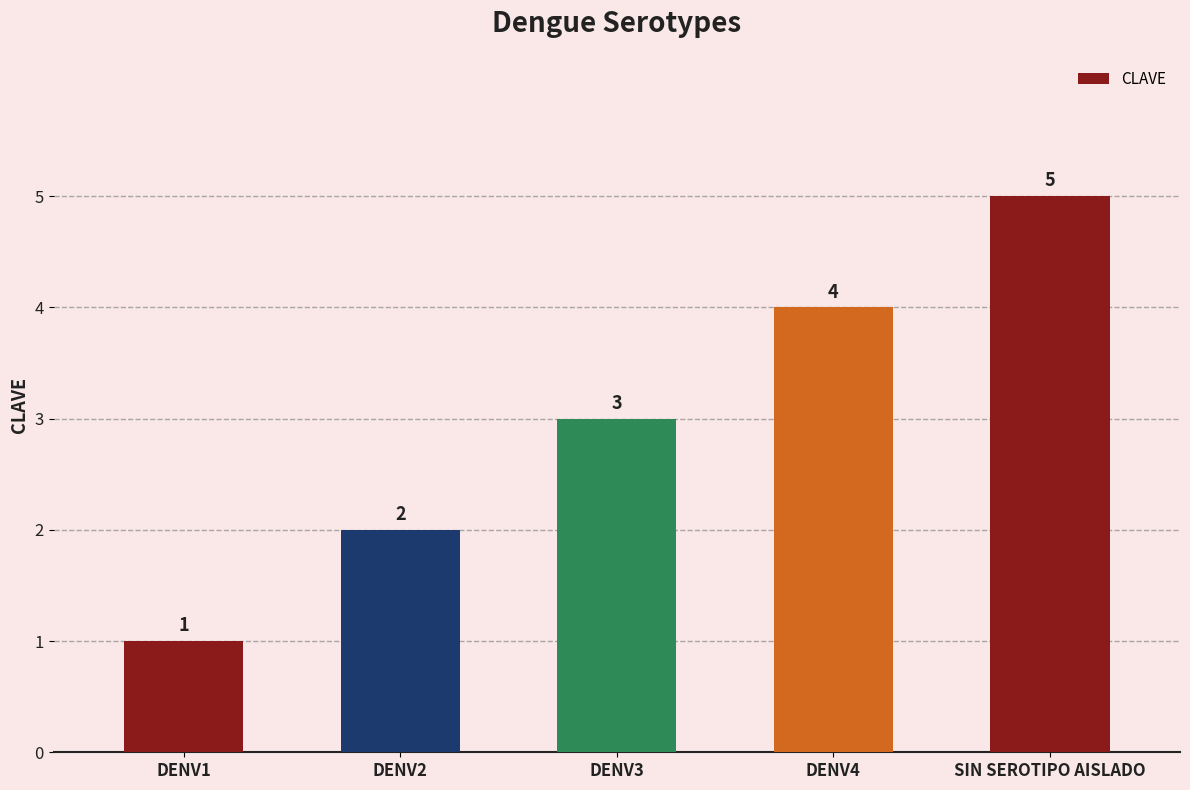

What is the change in value from DENV4 to SIN SEROTIPO AISLADO?

+1